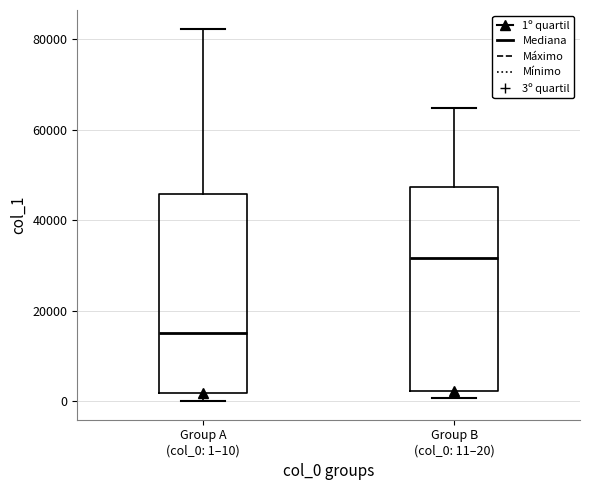

Which box's median line is the lowest?

Group A (col_0: 1–10)